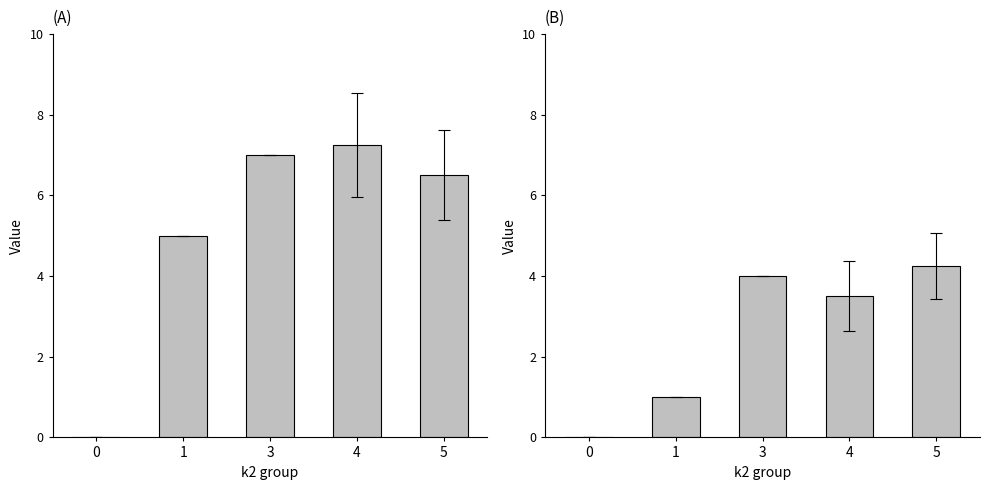

What is the total value across all series at 3?

11.0